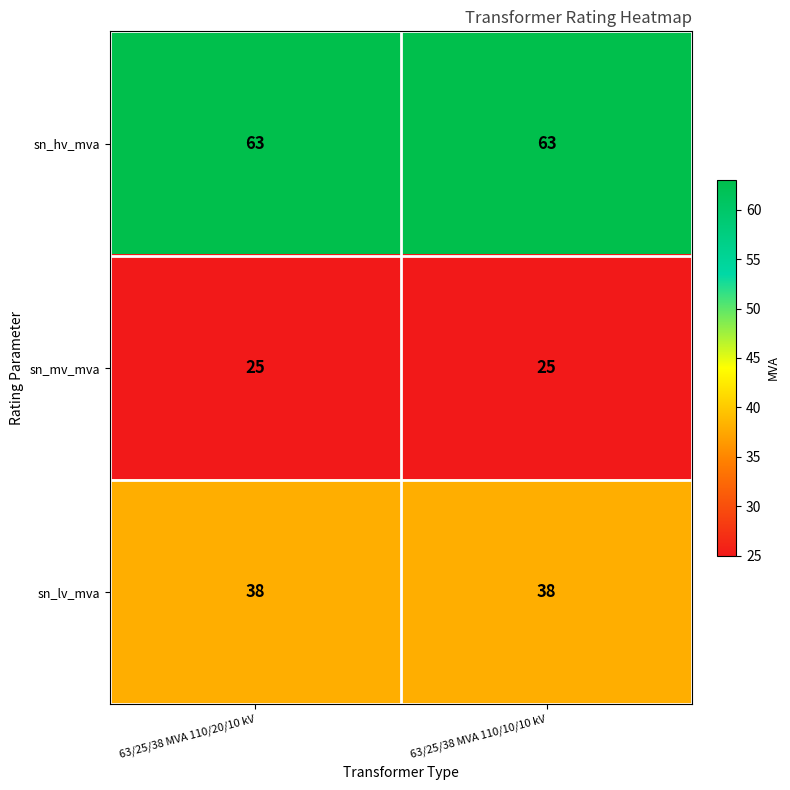

What is the average value of the sn_mv_mva series?

25